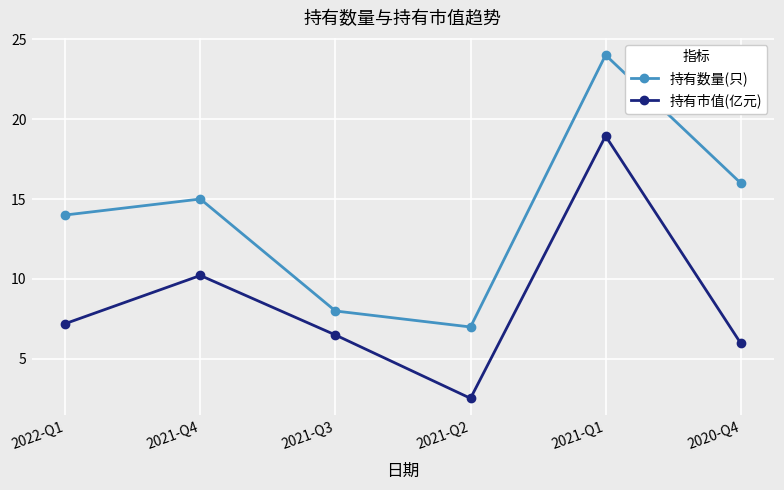

Where is 持有数量(只) nearest to the value 15?

2021-Q4